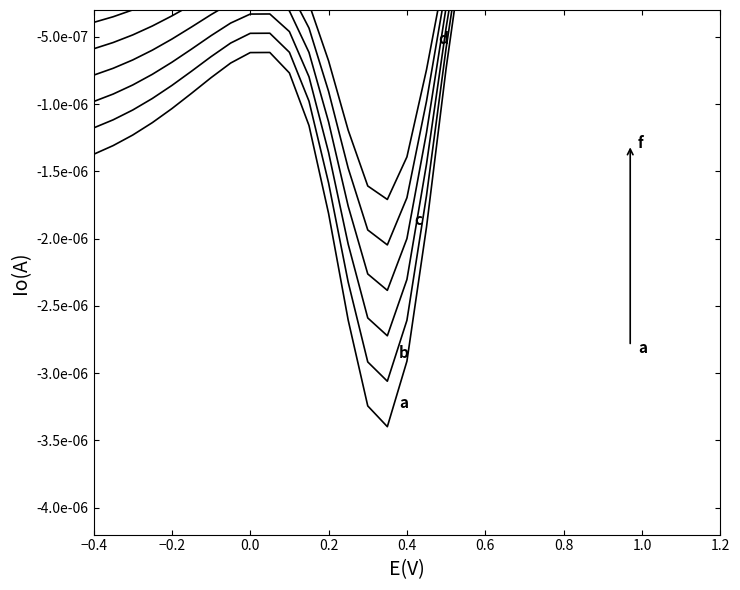

Rank the series at 0.2 from highest to lowest value.

f, e, d, c, b, a